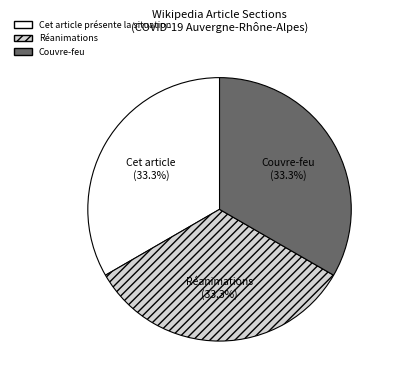

How many segments does this pie chart have?

3